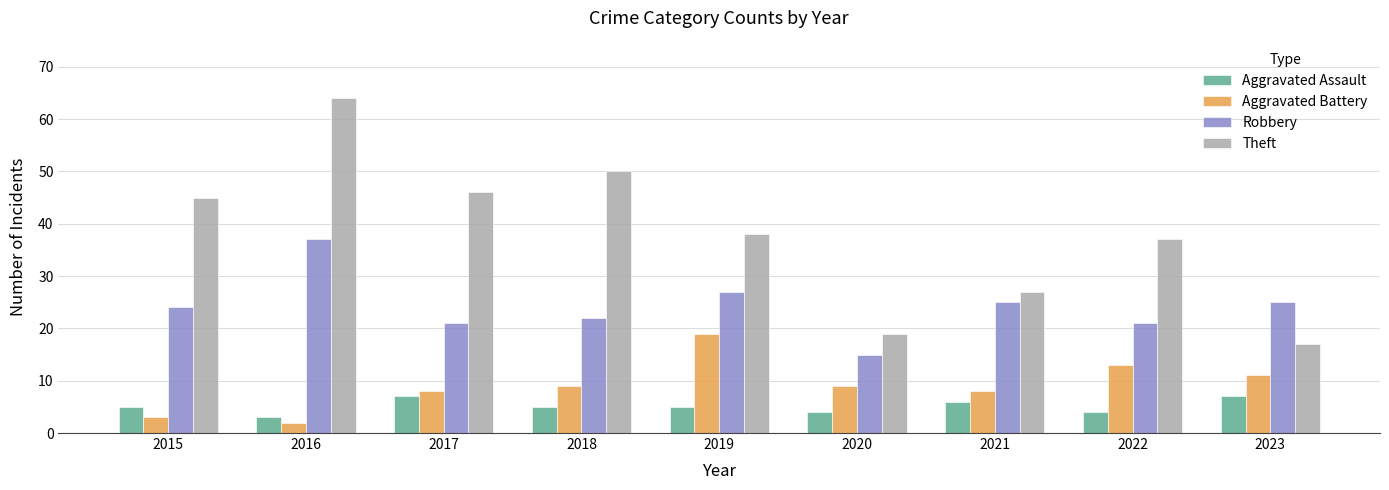

How many distinct data groups are displayed?

4